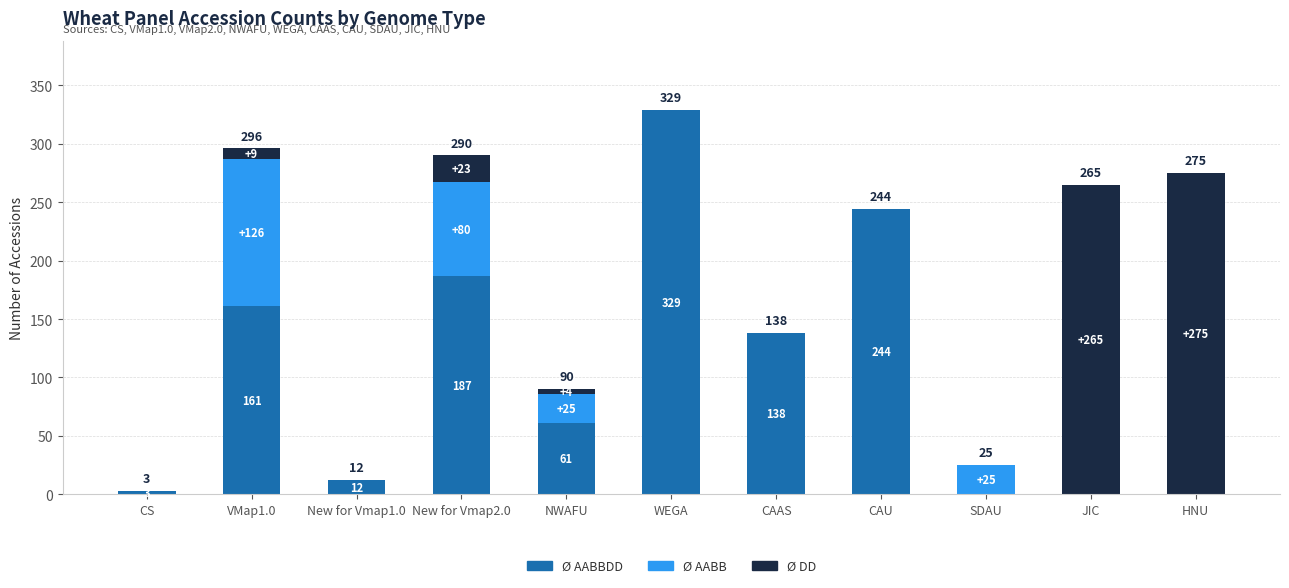

What is the total value across all series at New for Vmap2.0?

290